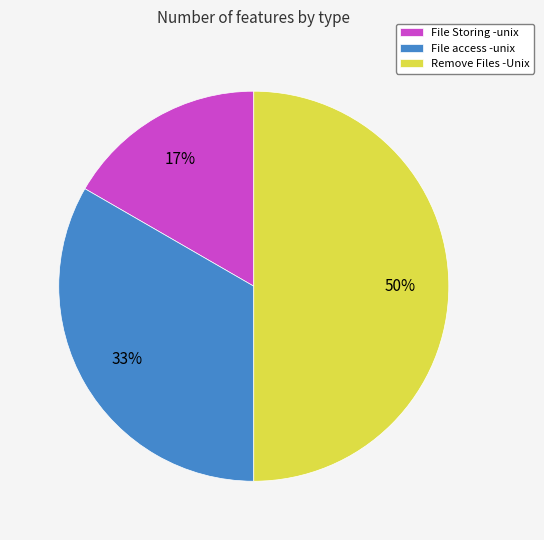

Is it true that Remove Files -Unix is 50% of the pie?

True